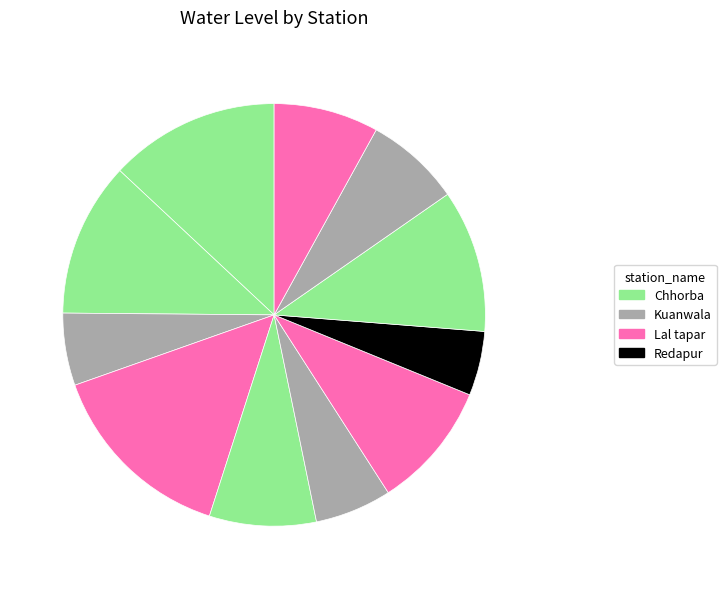

Which category has the smallest portion of the pie?

Redapur